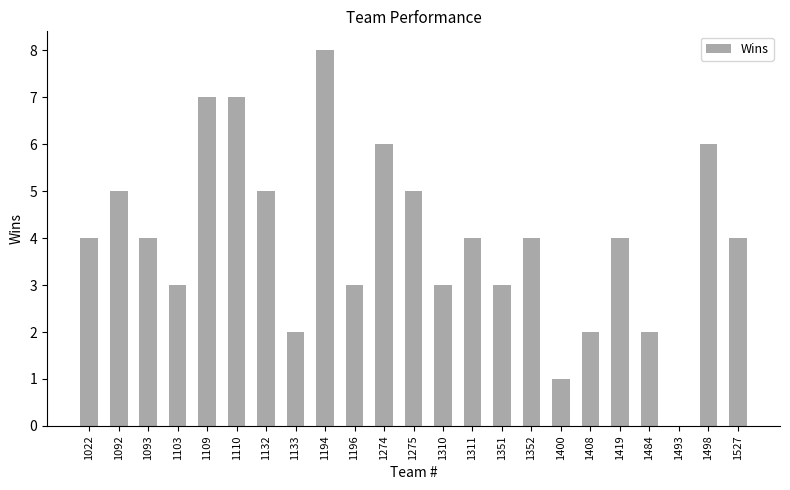

The value at 1498 is 6. True or false?

True